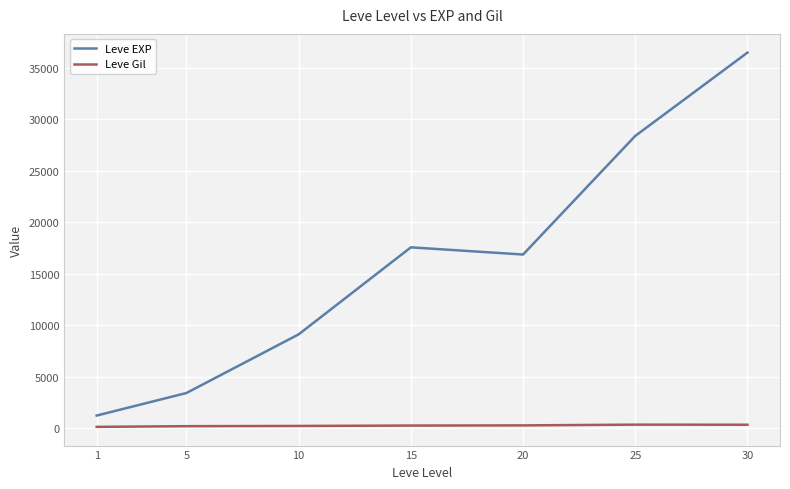

How many categories are shown in the chart?

7